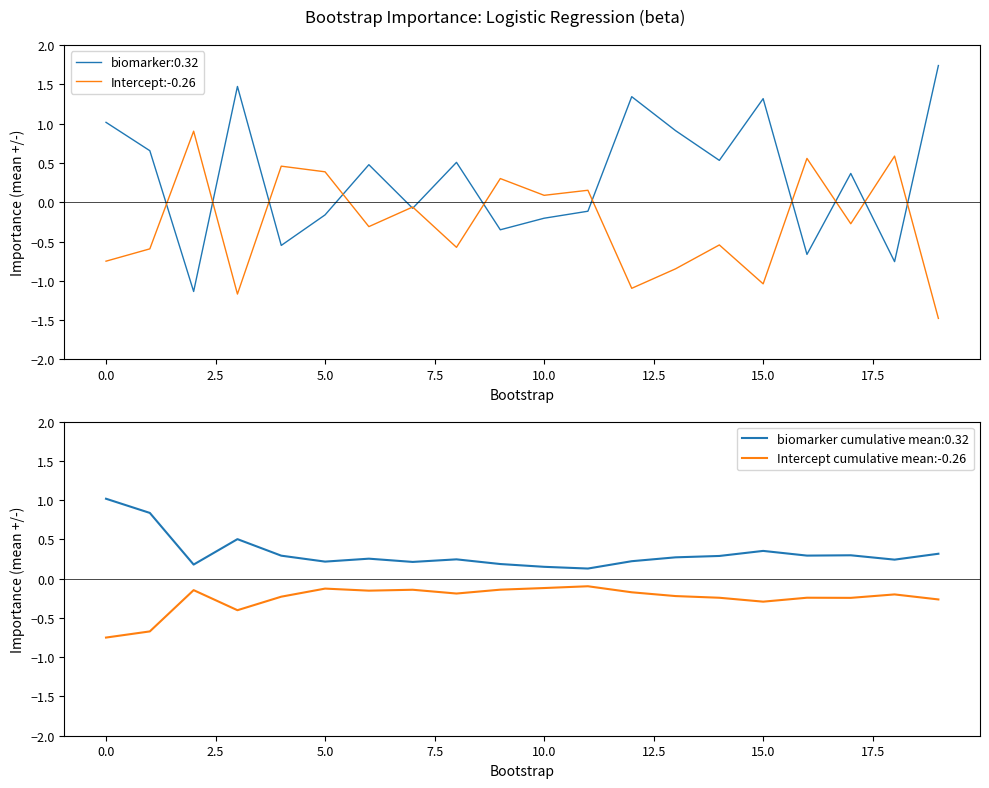

What is the average value of the Intercept cumulative mean:-0.26 series?

-0.3